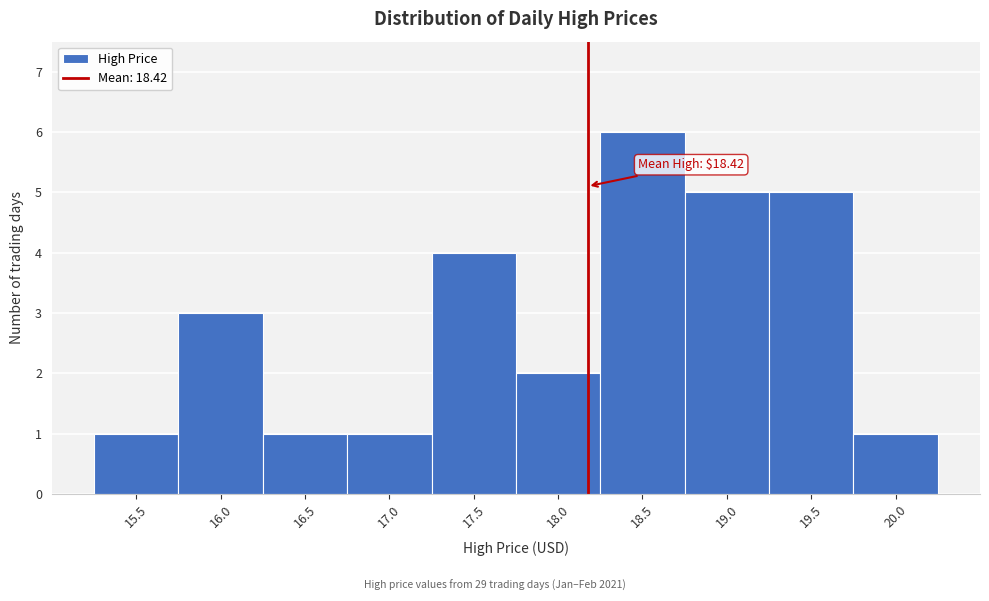

Reading left to right, transcribe all the data shown in this chart.

1	3	1	1	4	2	6	5	5	1